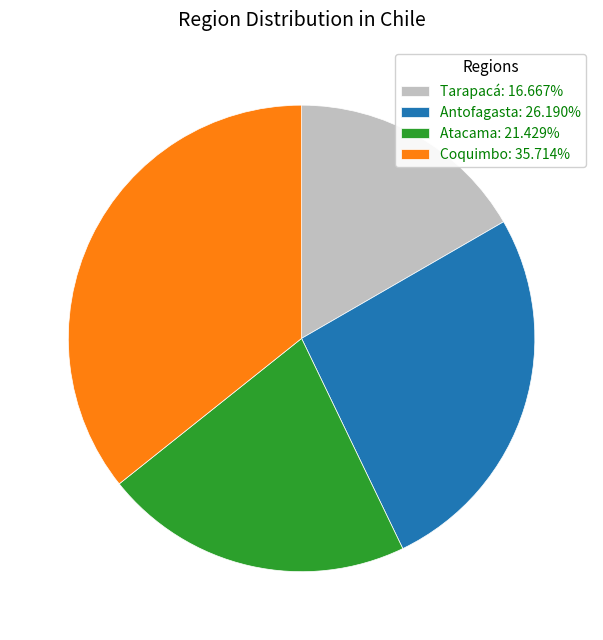

What is the smallest slice in the pie chart?

Tarapacá